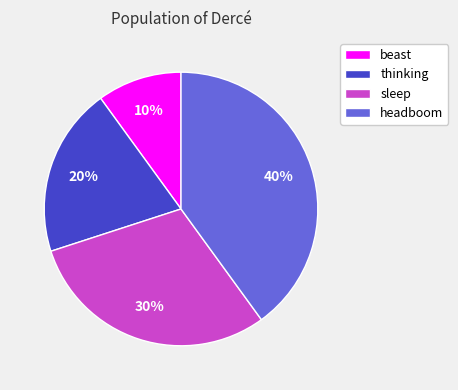

Is there a majority slice in this chart?

No